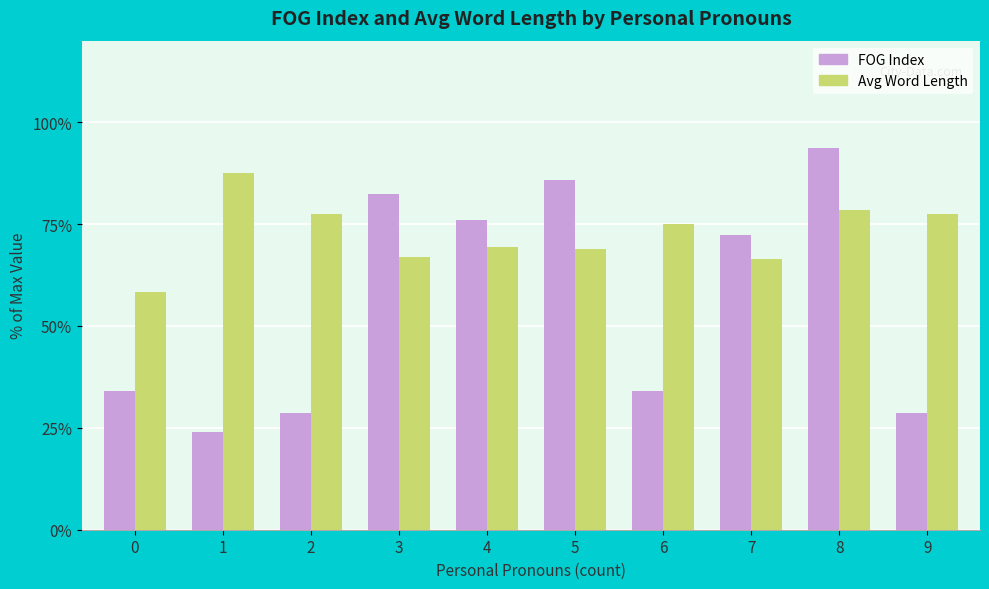

Is it true that Avg Word Length equals 68.9 at 5?

True